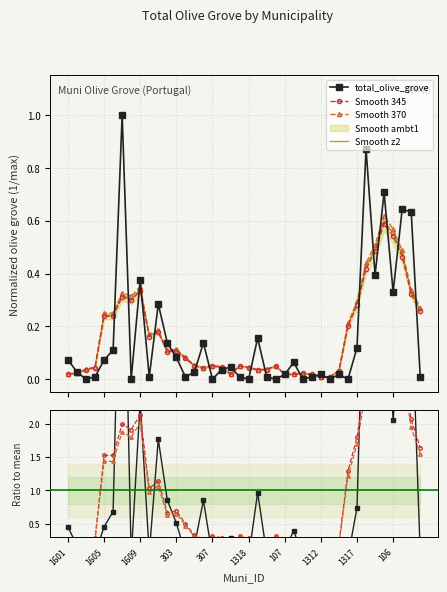

Is this an area chart (filled region under the line)?

No